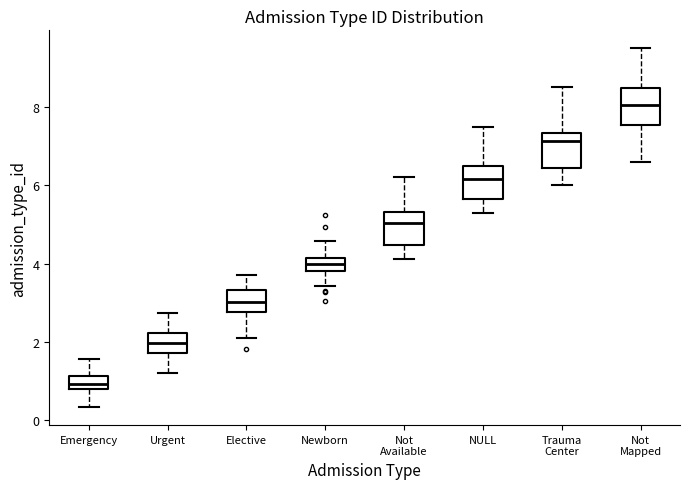

Which box's median line is the highest?

Not Mapped